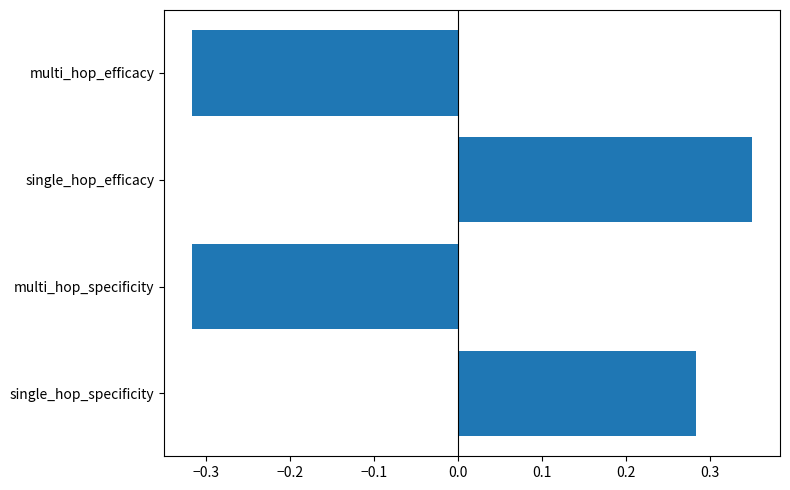

Count the values in the range 0 to 1.

2